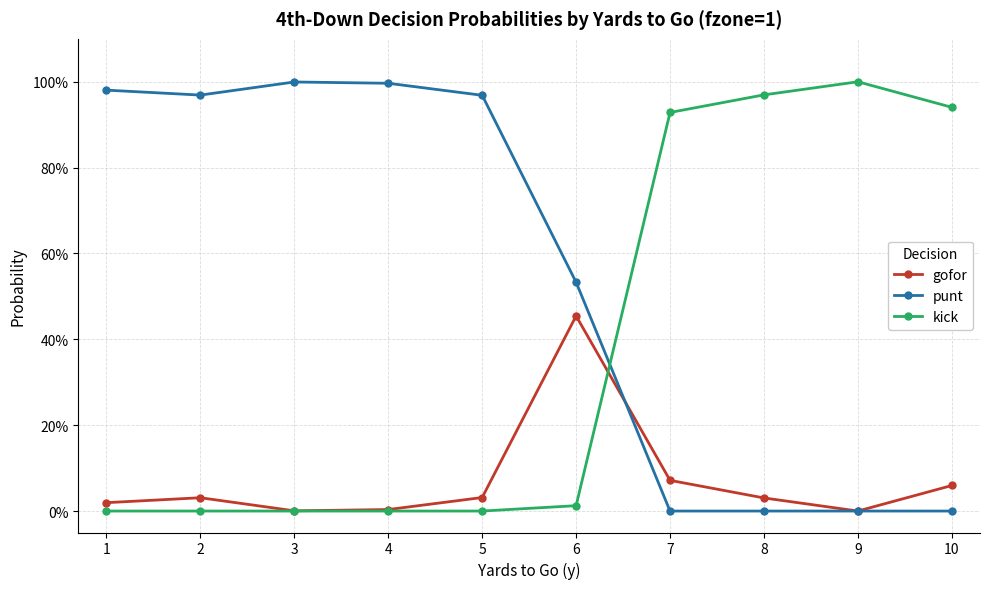

List the labels in order of kick value, largest first.

9, 8, 10, 7, 6, 1, 2, 3, 4, 5